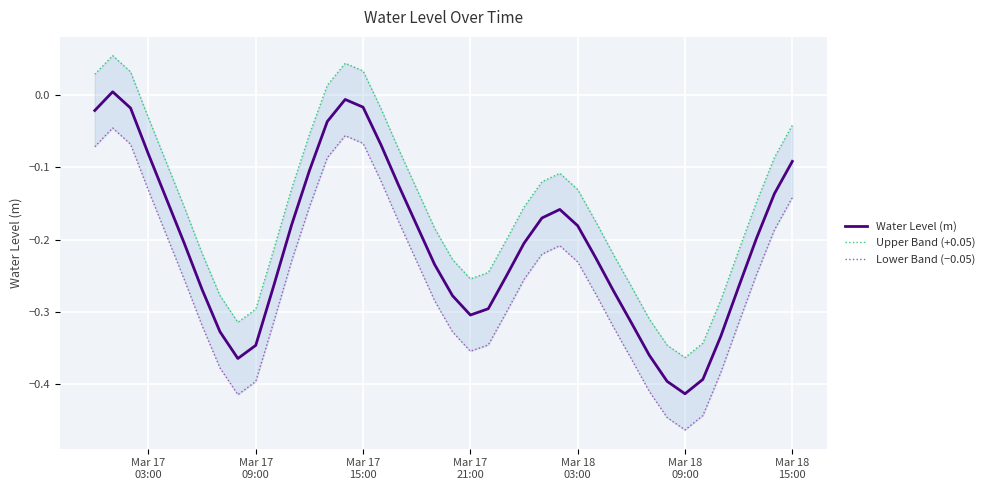

True or false: Water Level (m) has a value of -0.2 at Mar 18 03:00.

True